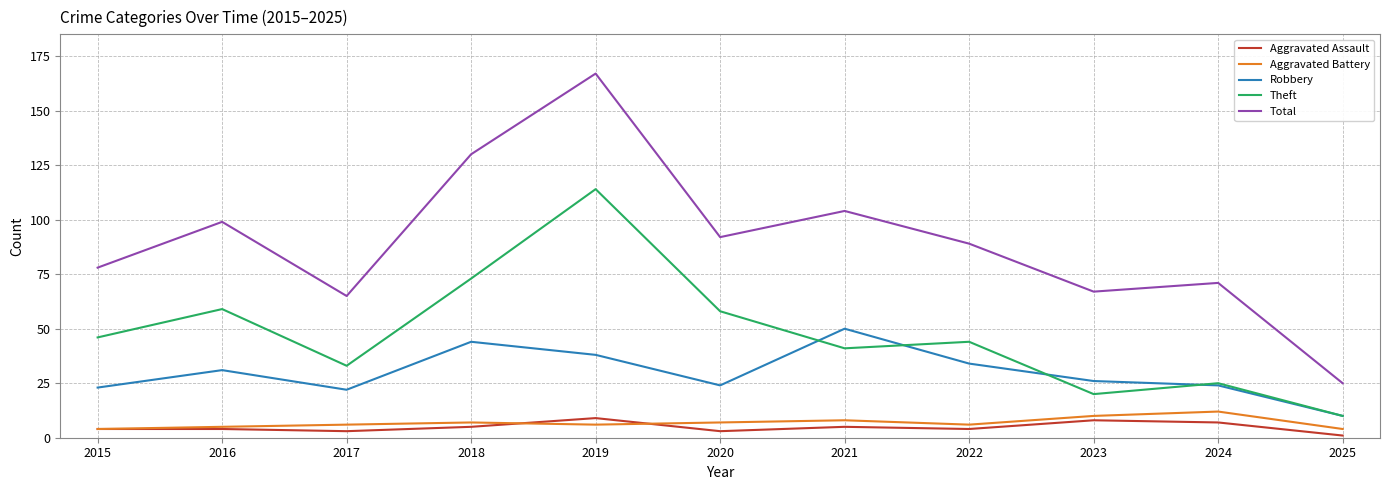

What value does the Total series have at 2021?

104